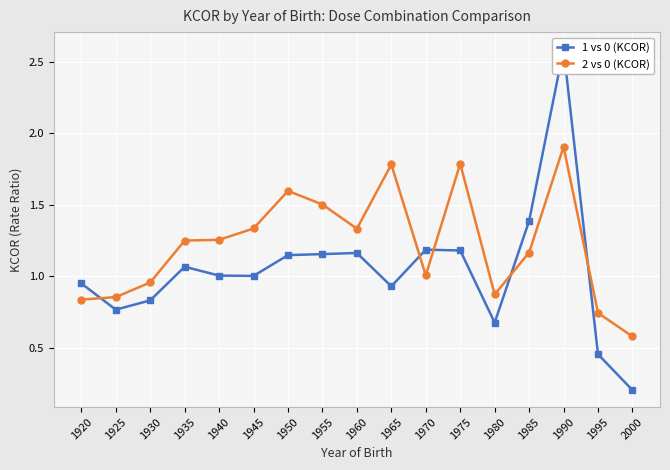

Reading left to right, extract all data points from this chart.

1 vs 0 (KCOR): 1920=1.0	1925=0.8	1930=0.8	1935=1.1	1940=1.0	1945=1.0	1950=1.1	1955=1.2	1960=1.2	1965=0.9	1970=1.2	1975=1.2	1980=0.7	1985=1.4	1990=2.6	1995=0.5	2000=0.2
2 vs 0 (KCOR): 1920=0.8	1925=0.9	1930=1.0	1935=1.3	1940=1.3	1945=1.3	1950=1.6	1955=1.5	1960=1.3	1965=1.8	1970=1.0	1975=1.8	1980=0.9	1985=1.2	1990=1.9	1995=0.7	2000=0.6